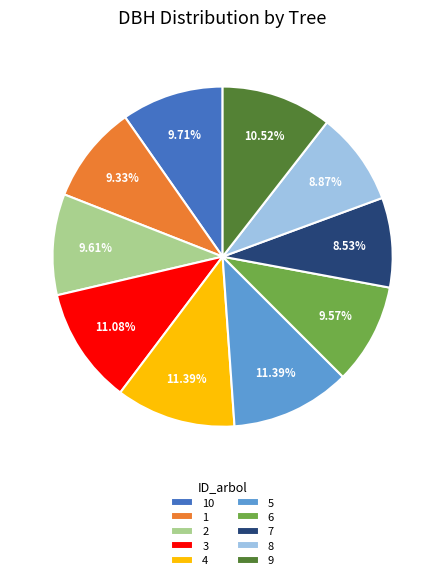

Is there any slice that represents more than half of the pie?

No